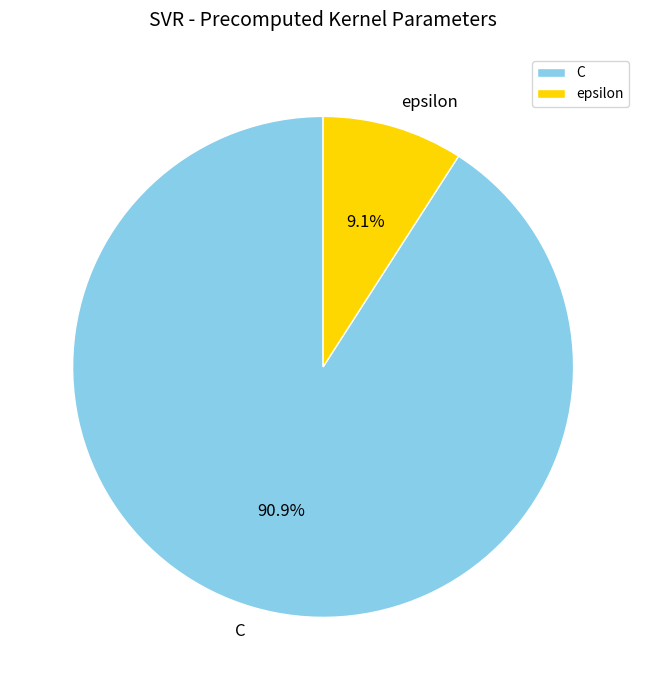

To the nearest percent, what is the difference between the epsilon and C slice percentages?

82%